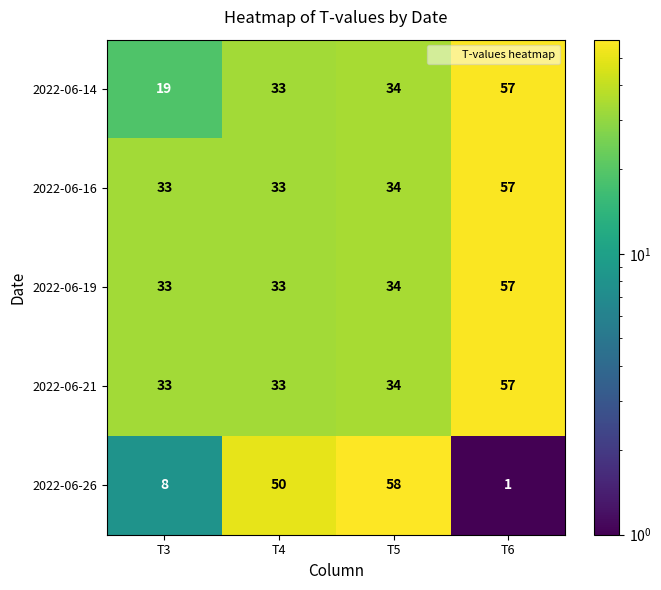

What is the difference between the highest and lowest values at T5?

24